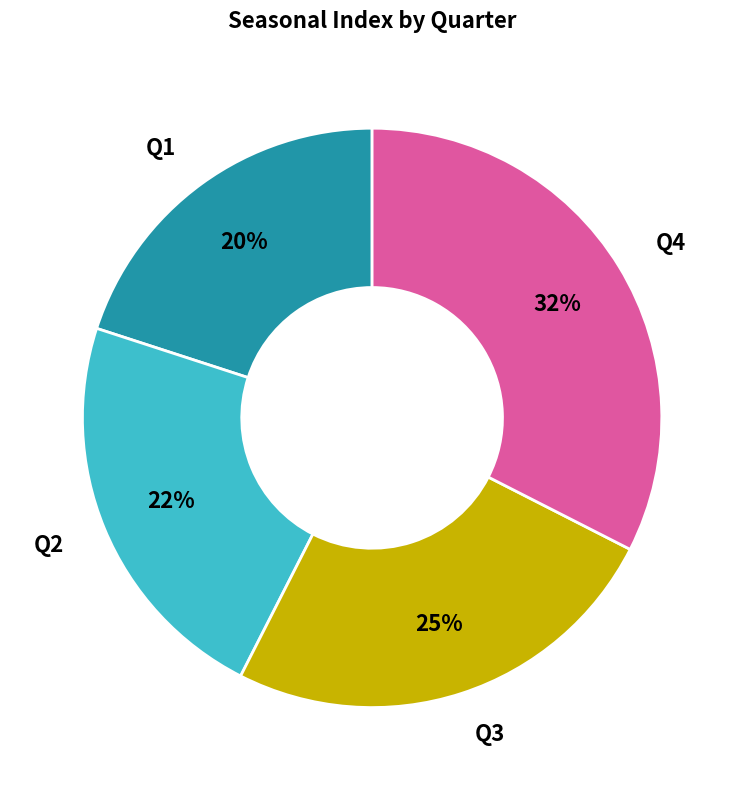

Is it true that Q2 is 14% of the pie?

False